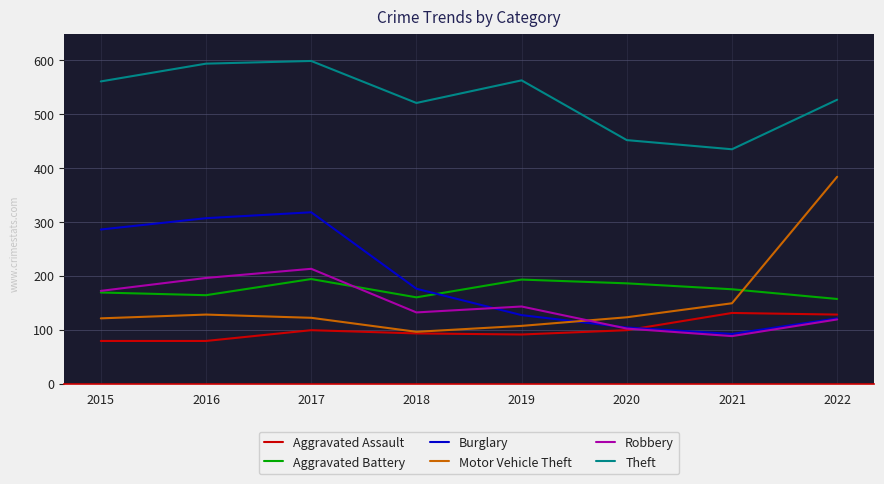

What is the minimum value shown in the chart?

79